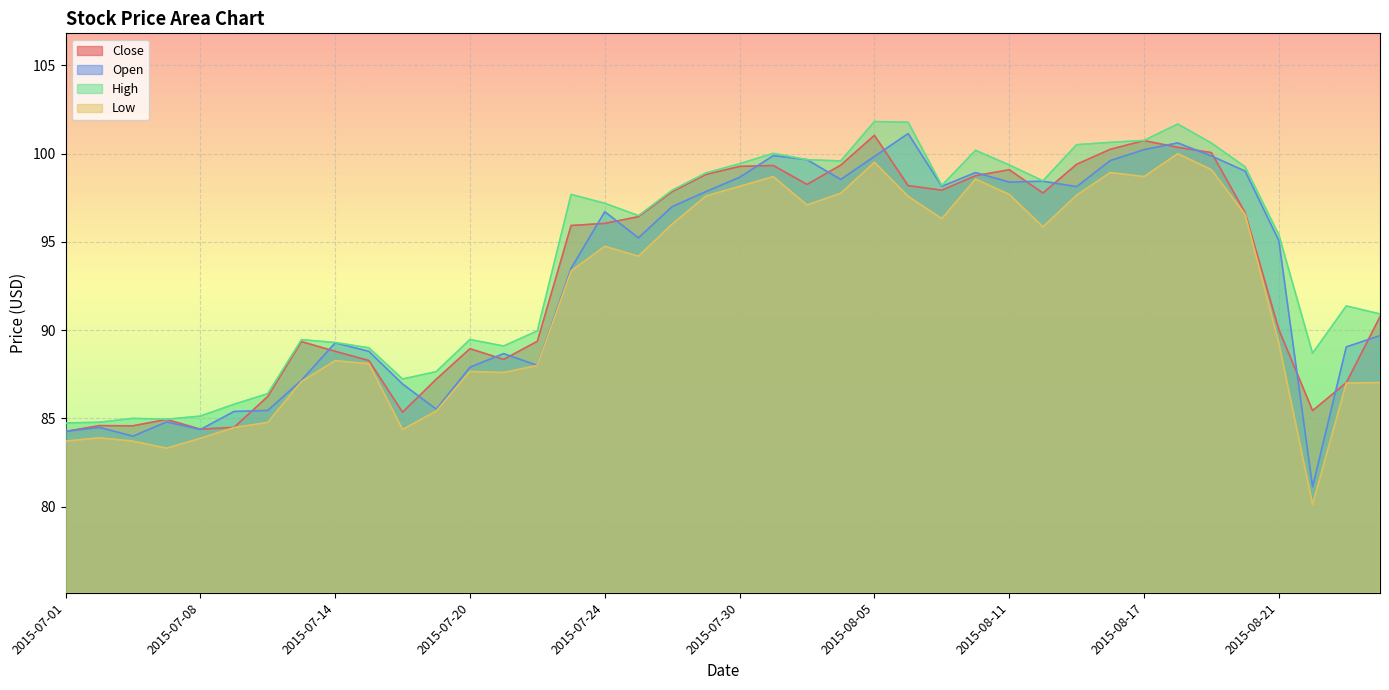

What is the difference between the second highest and second lowest values in the Open series?

16.6